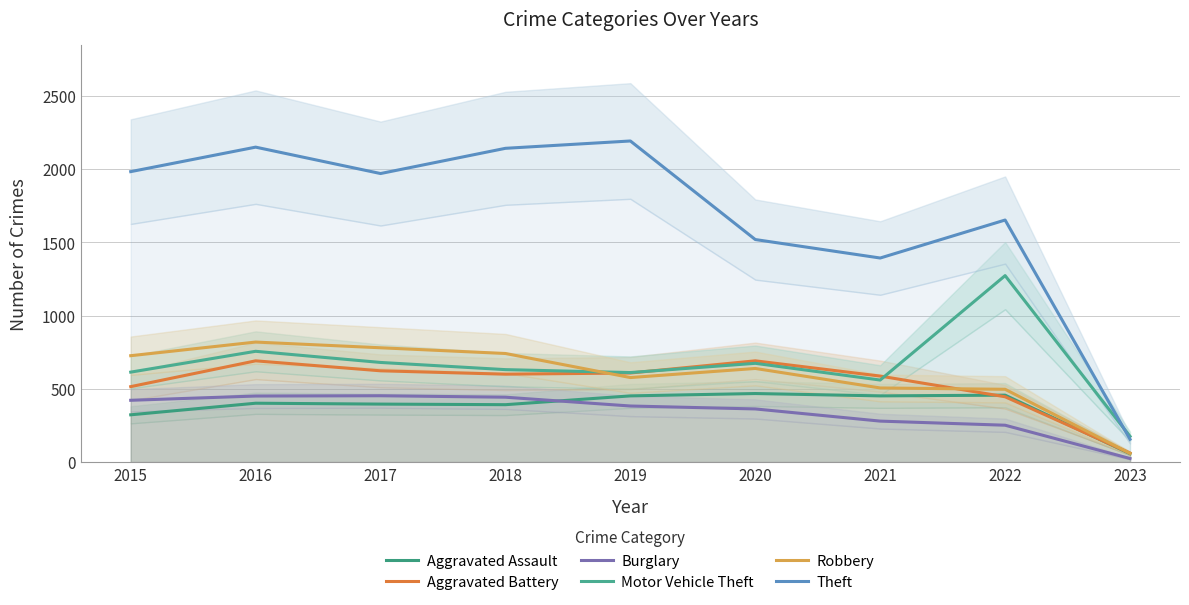

True or false: Burglary and Motor Vehicle Theft intersect in this chart.

False